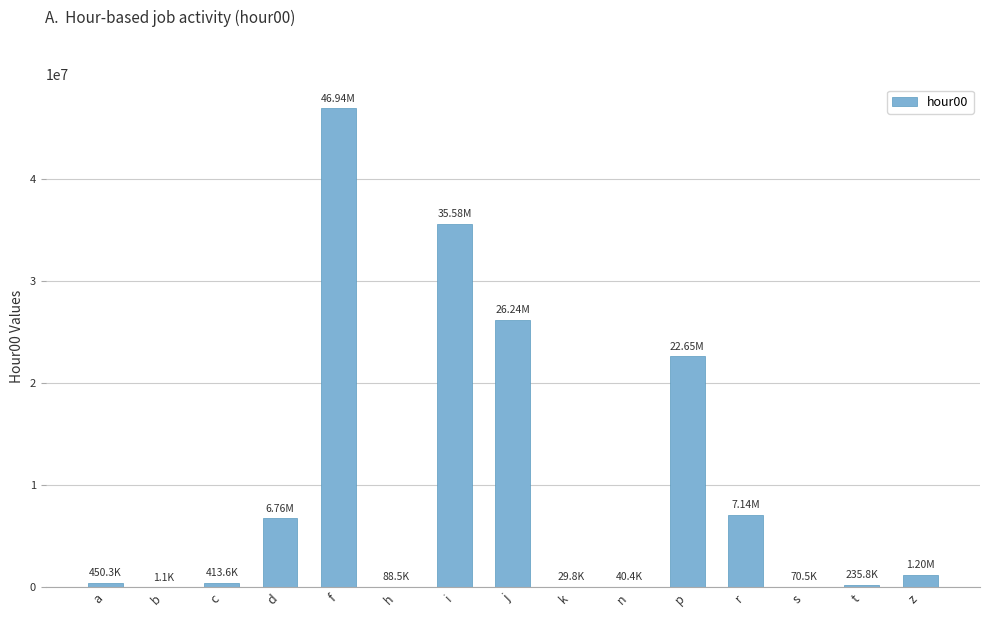

How many categories are shown in the chart?

15